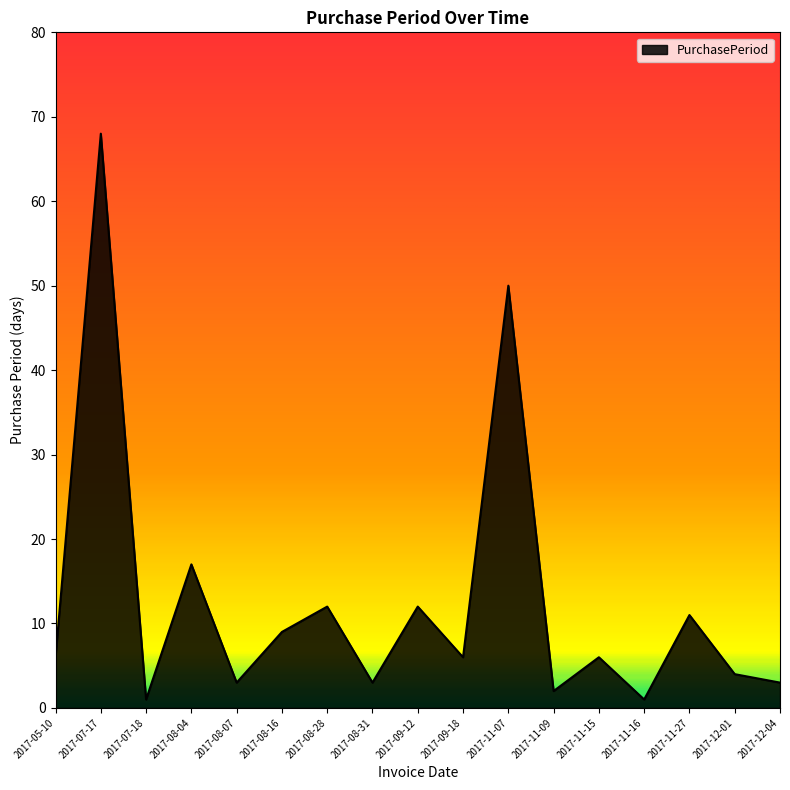

Reading left to right, transcribe all the data shown in this chart.

6	68	1	17	3	9	12	3	12	6	50	2	6	1	11	4	3